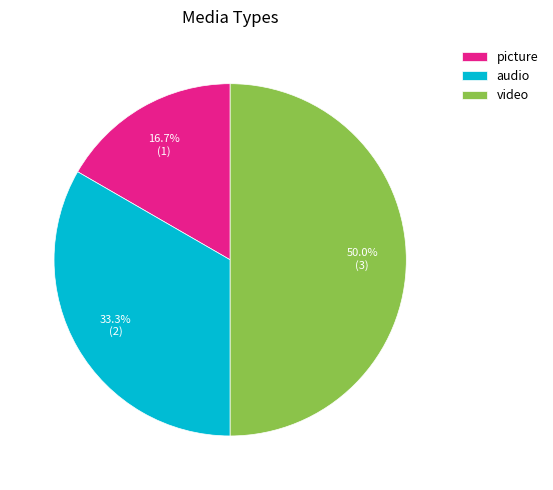

True or false: picture accounts for 10% of the total.

False